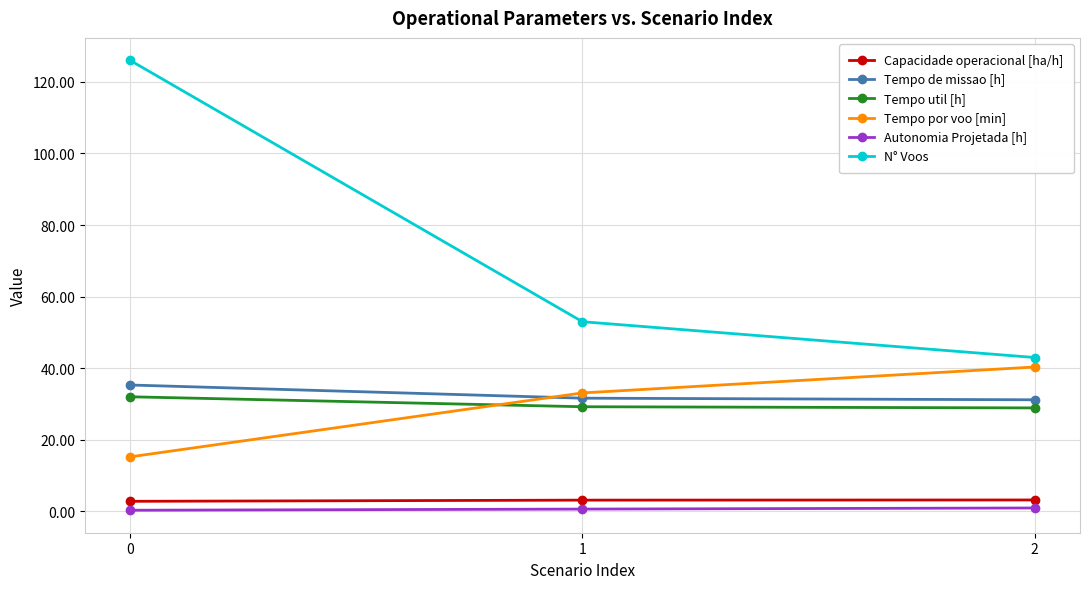

What is the maximum value for Tempo por voo [min]?

40.4